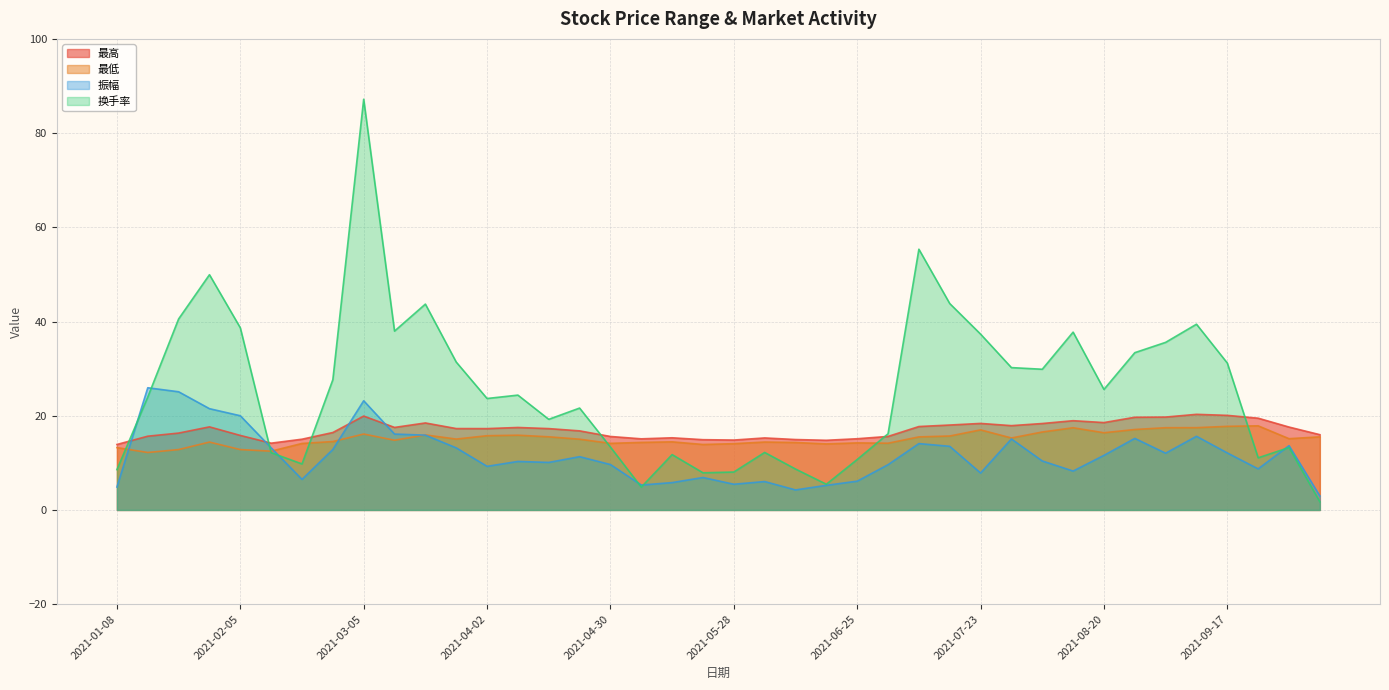

What is the smallest value displayed?

1.7